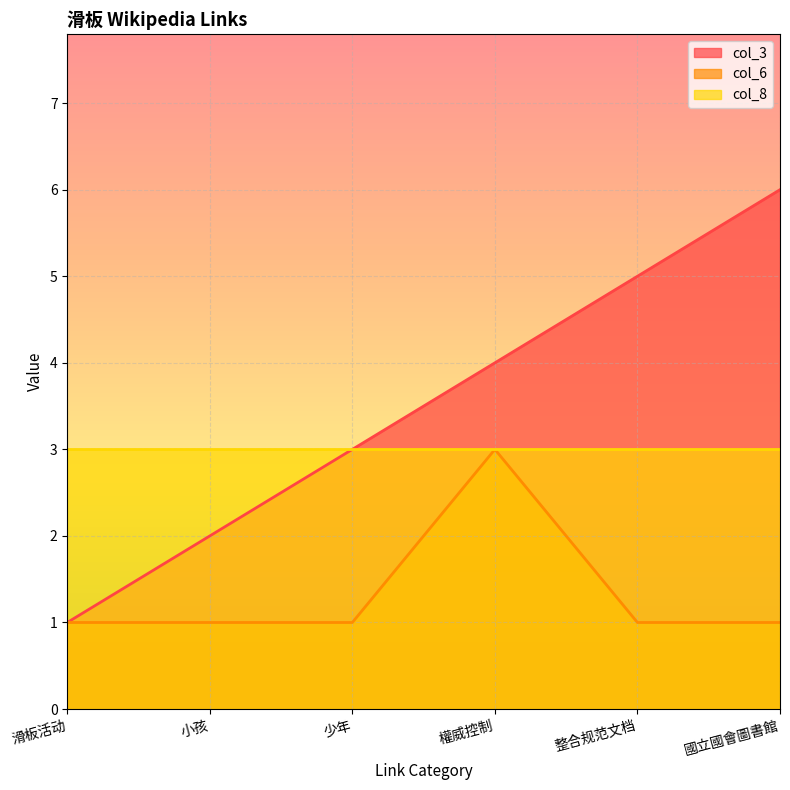

At how many categories does at least one series exceed 2?

6